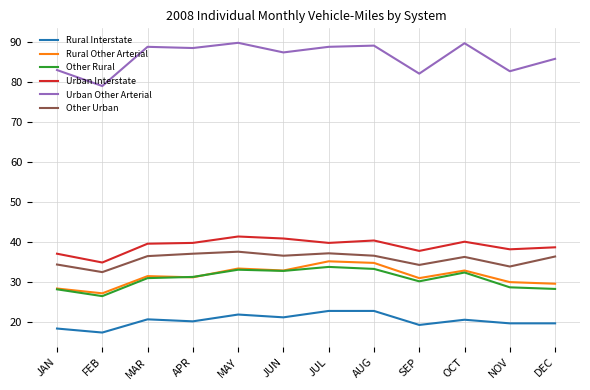

Which series has the largest total across all categories?

Urban Other Arterial